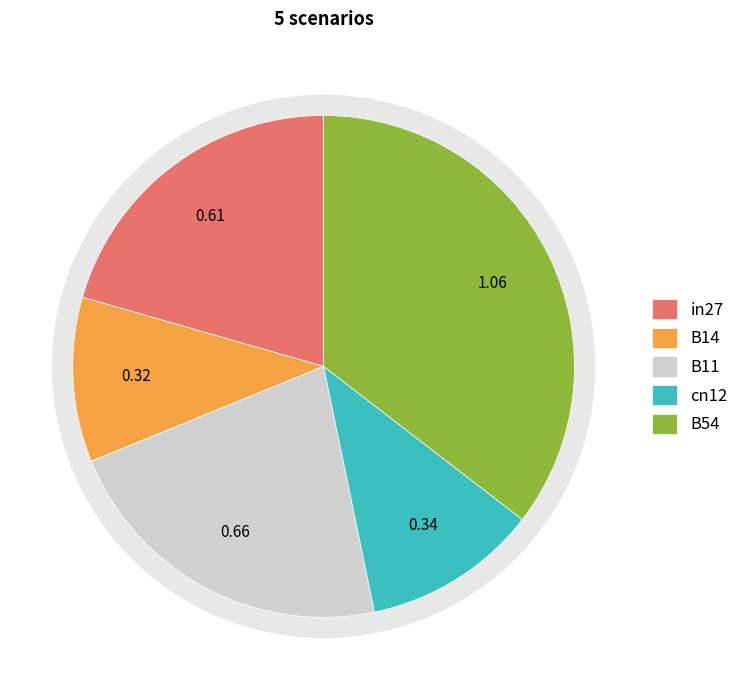

Which category has the smallest portion of the pie?

B14